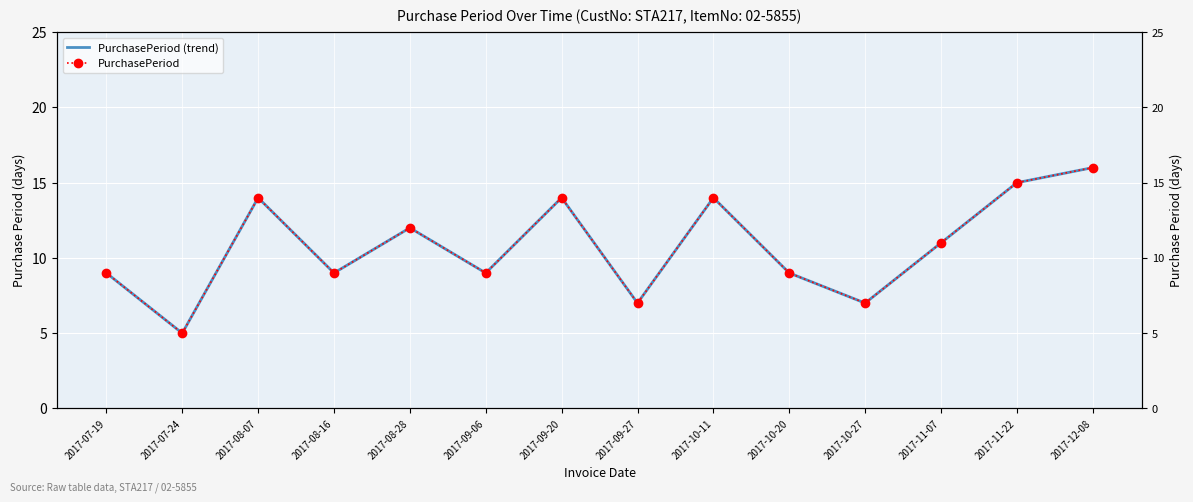

Is the value of PurchasePeriod at 2017-12-08 greater than the value of PurchasePeriod (trend) at 2017-10-27?

Yes